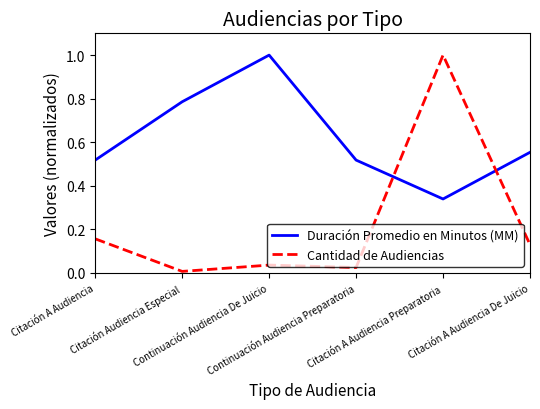

Which series has the largest range (max minus min)?

Cantidad de Audiencias